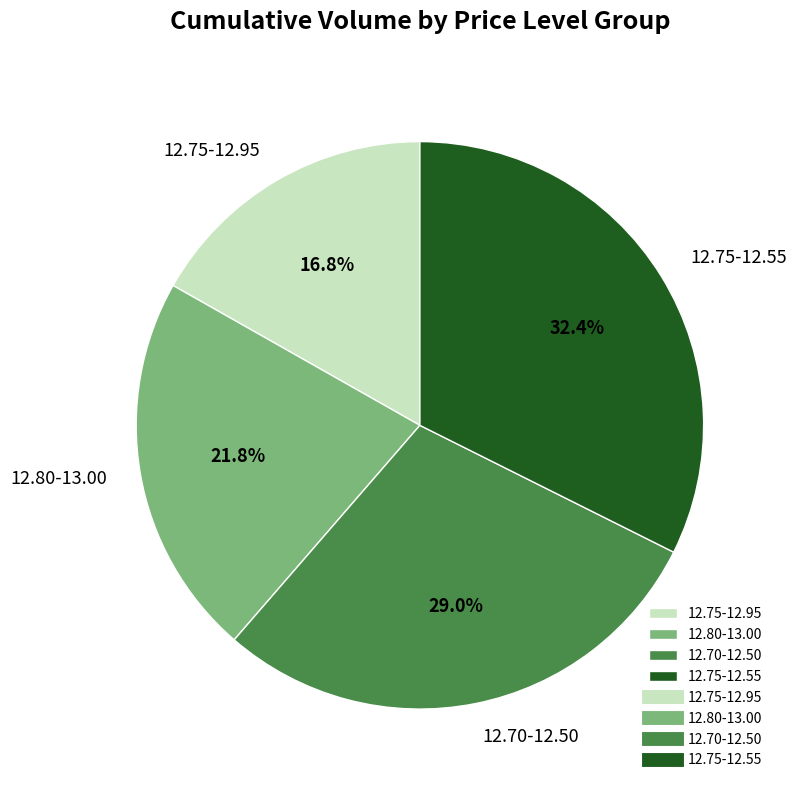

What percentage do 12.70-12.50 and 12.75-12.95 together represent?

45.8%